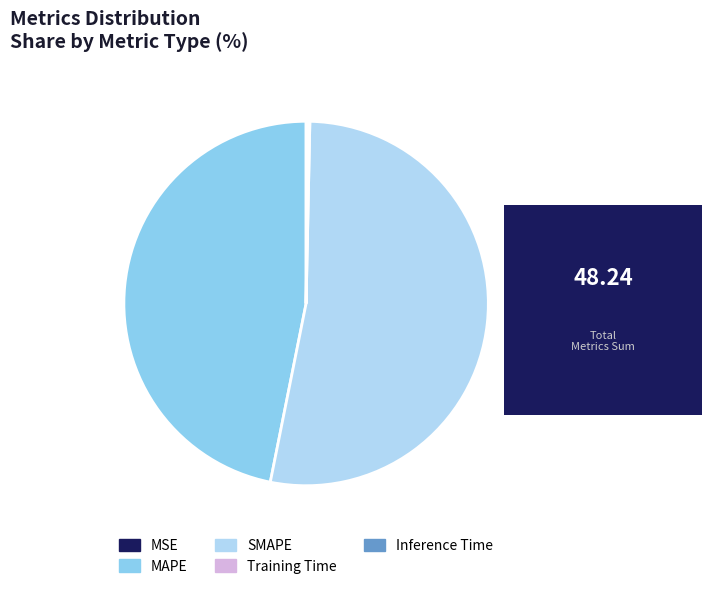

The SMAPE slice represents 53% of the pie. True or false?

True